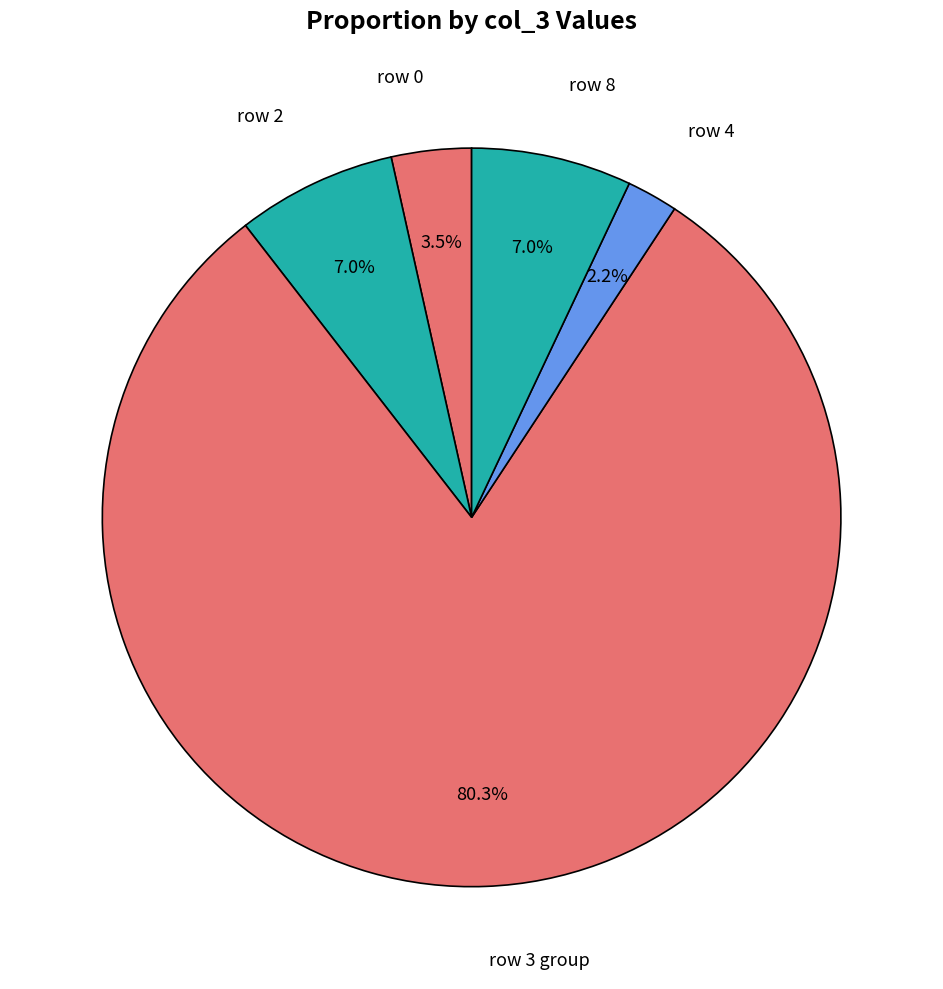

Which category accounts for the majority?

row 3 group